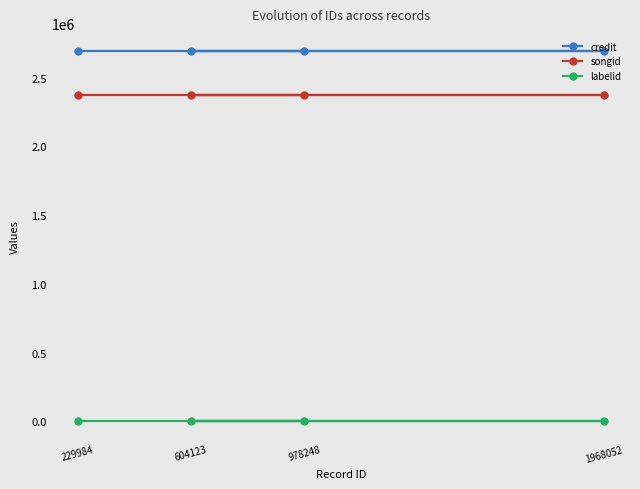

True or false: songid has a value of 2372351 at 604123.

True